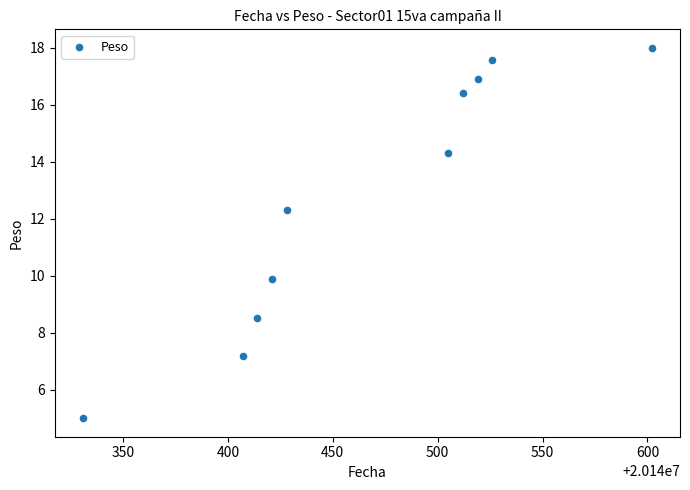

What Y value in the scatter plot is closest to 11?

9.9